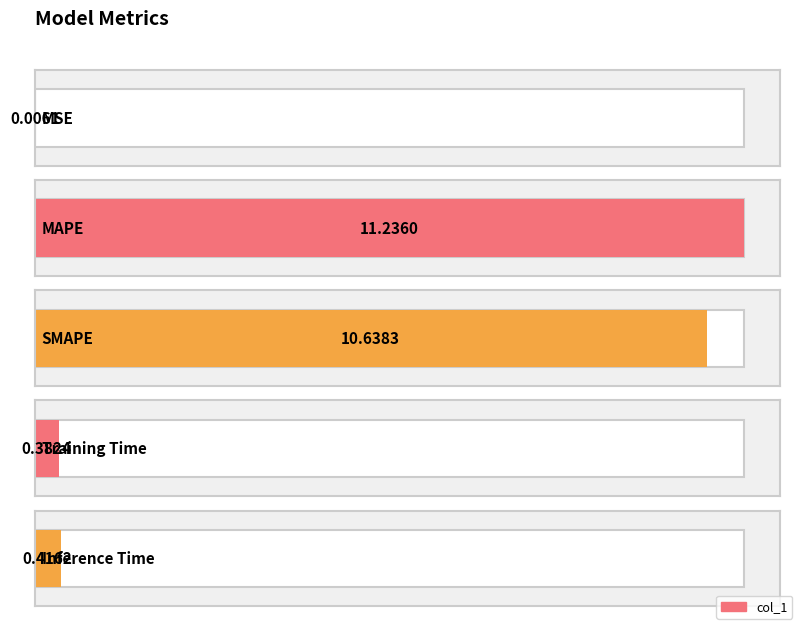

Reading left to right, transcribe all the data shown in this chart.

0.0	11.2	10.6	0.4	0.4